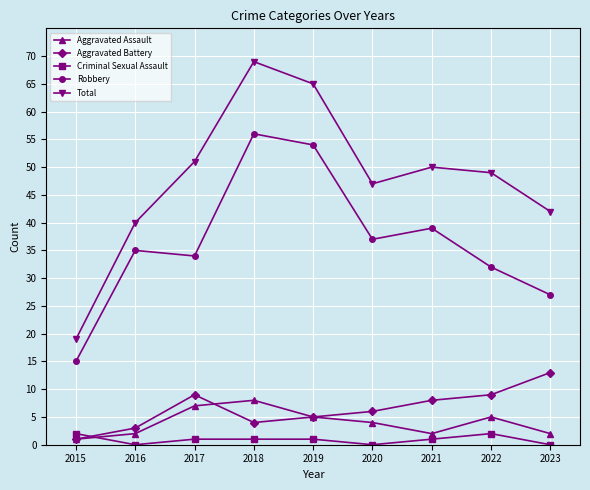

What is the difference between the second highest and second lowest values in the Total series?

25